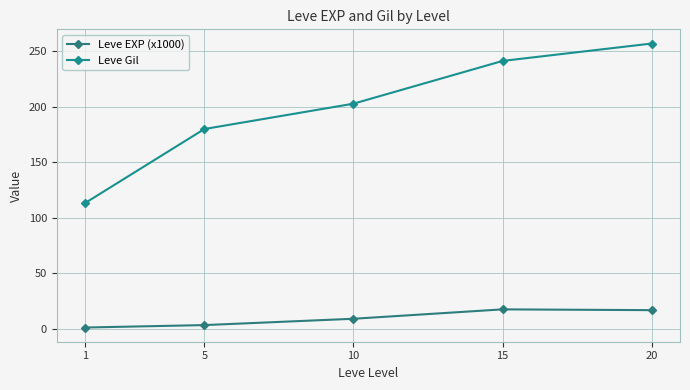

Count the number of categories in the chart.

5